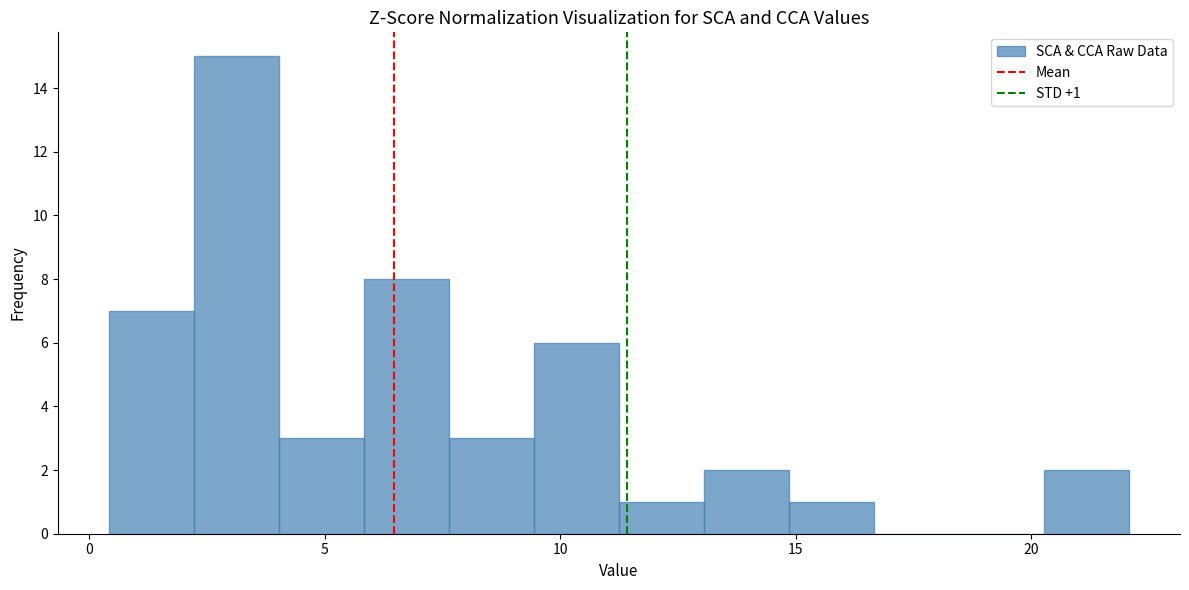

Read against the x-axis, roughly where is the centre of the tallest bar?

3.0